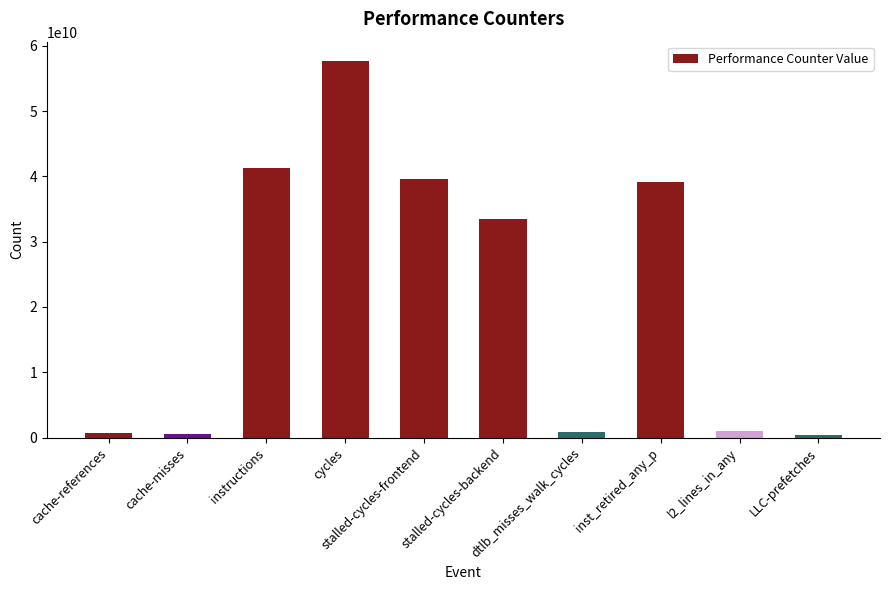

What is the greatest value displayed?

57742473920